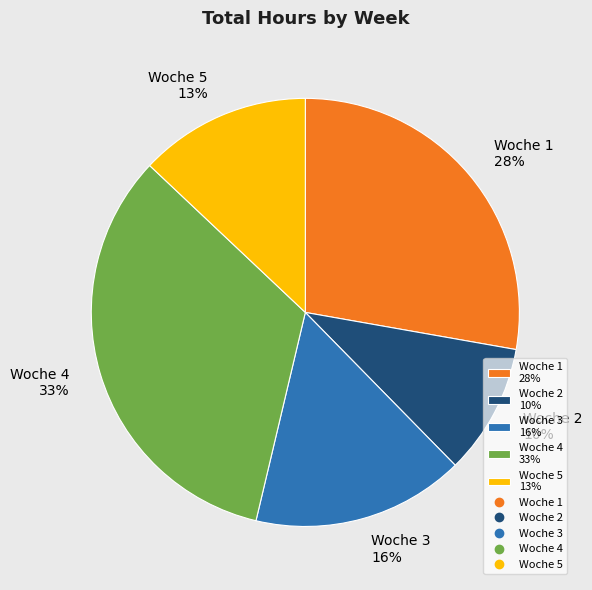

Which has a higher value, Woche 3 or Woche 1?

Woche 1